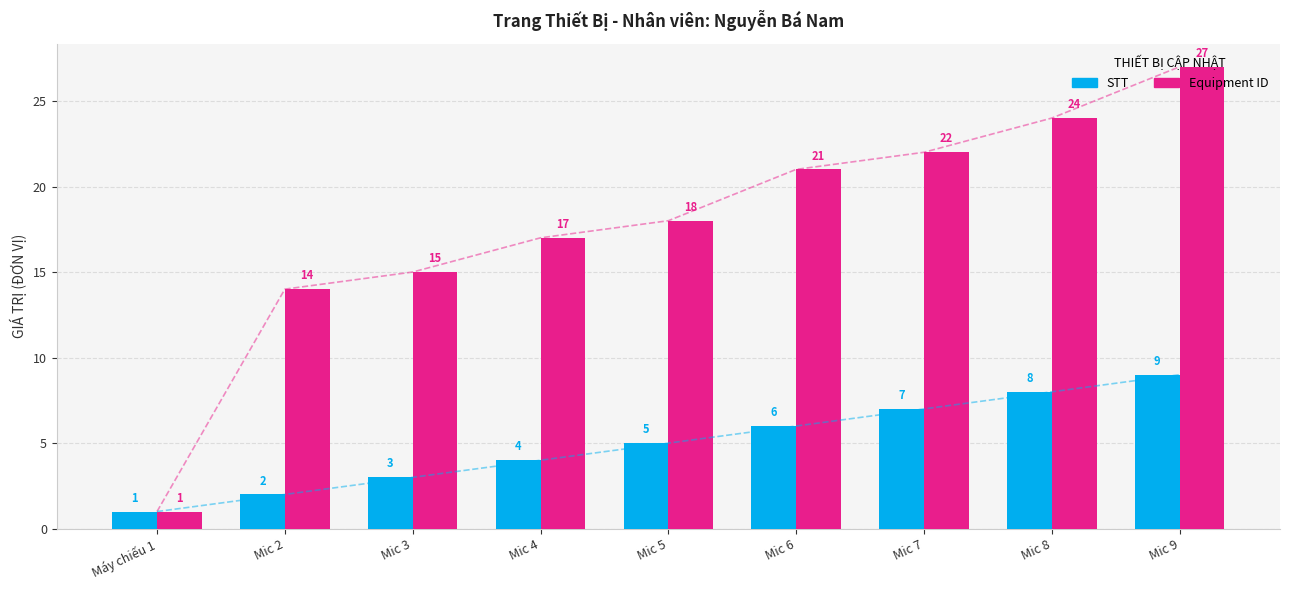

What is the label of the 6th bar from the left?

Mic 6